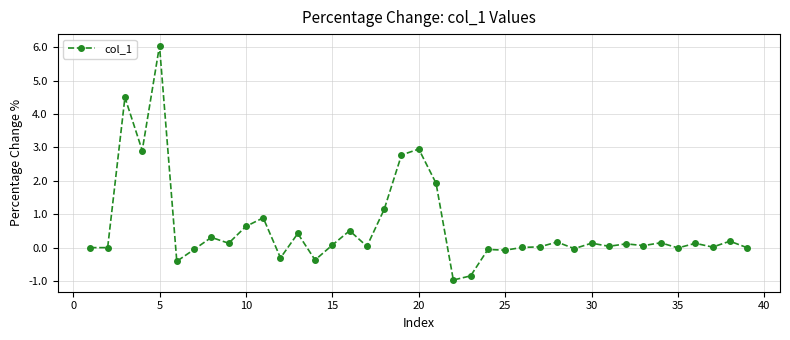

What is the value of the 5th point from the left?

6.0